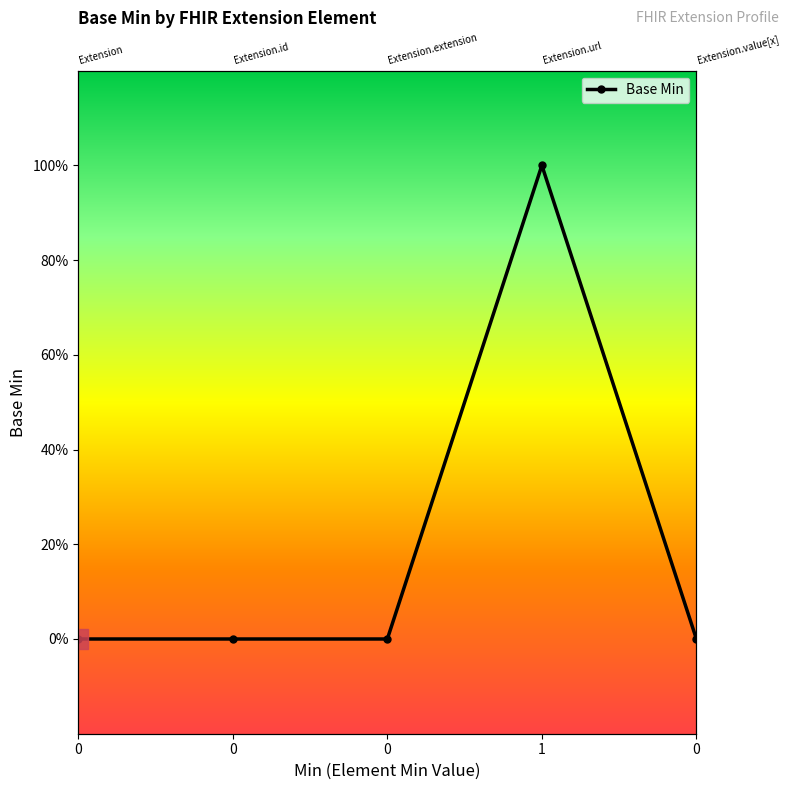

What is the difference between the values at 0 and 1?

1